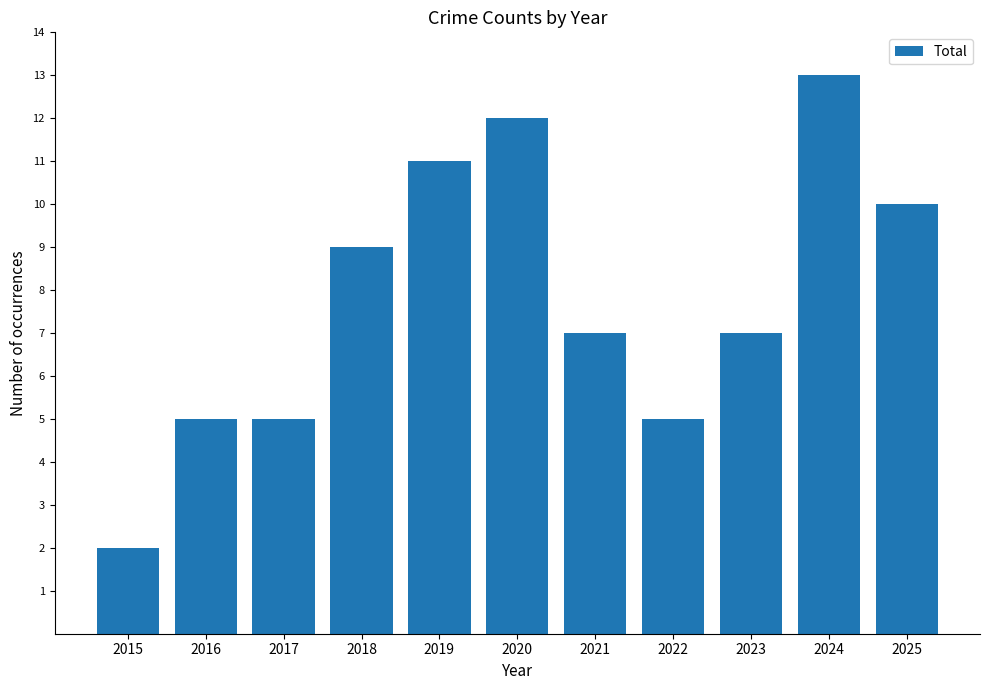

Reading right to left, list all the values displayed in this chart.

2025=10	2024=13	2023=7	2022=5	2021=7	2020=12	2019=11	2018=9	2017=5	2016=5	2015=2